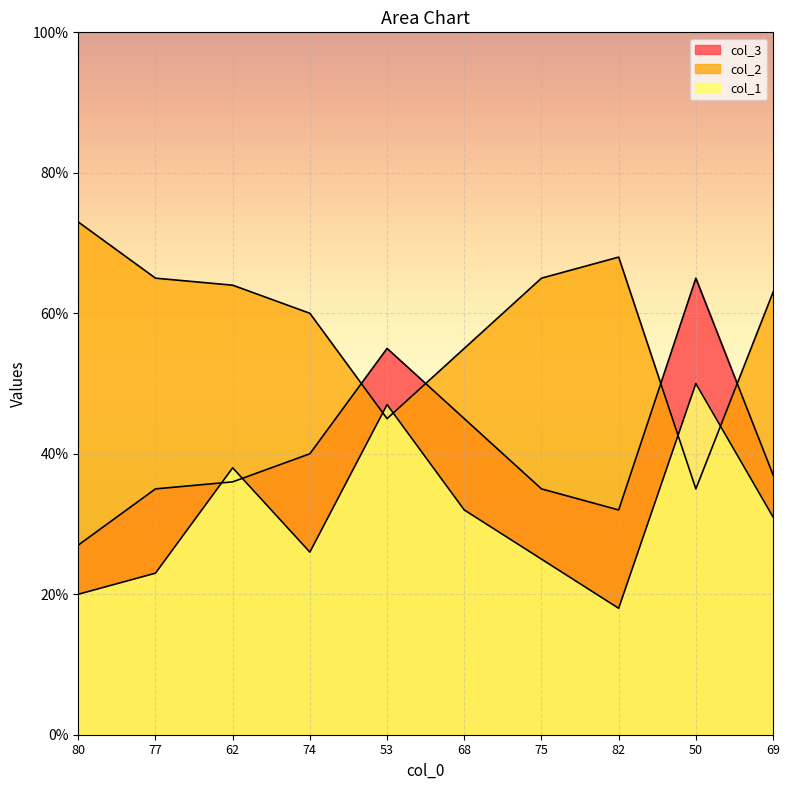

What is the lowest value of the col_2 series?

27